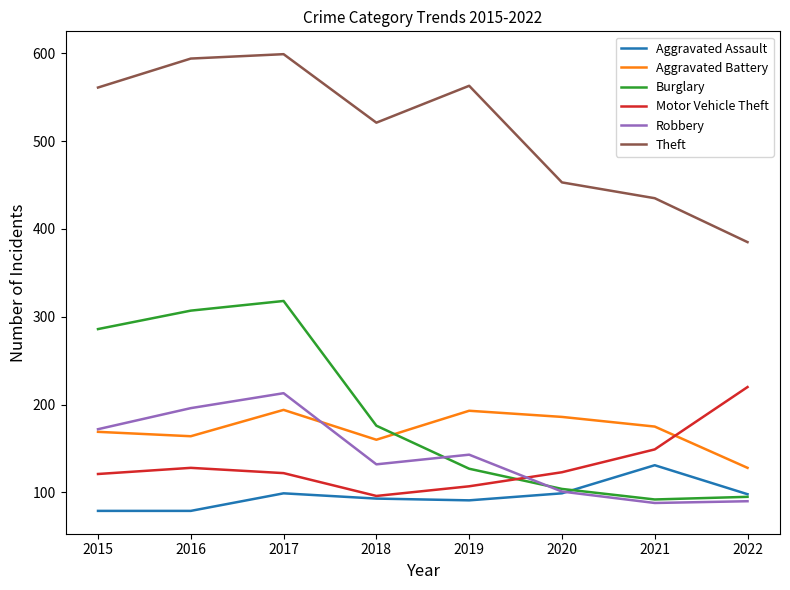

What is the lowest value of the Motor Vehicle Theft series?

96